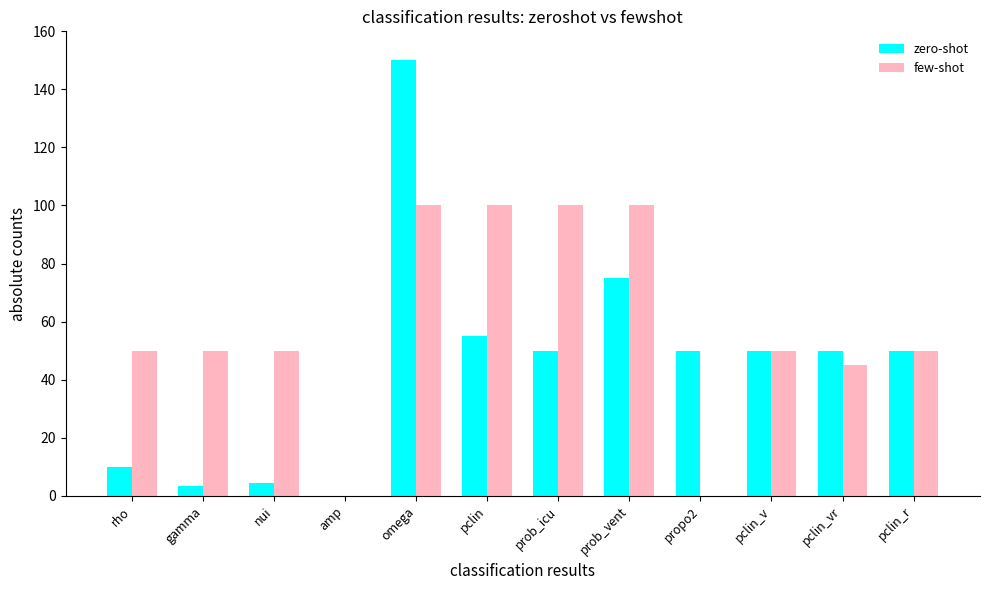

Is the value of zero-shot at rho greater than the value of few-shot at omega?

No